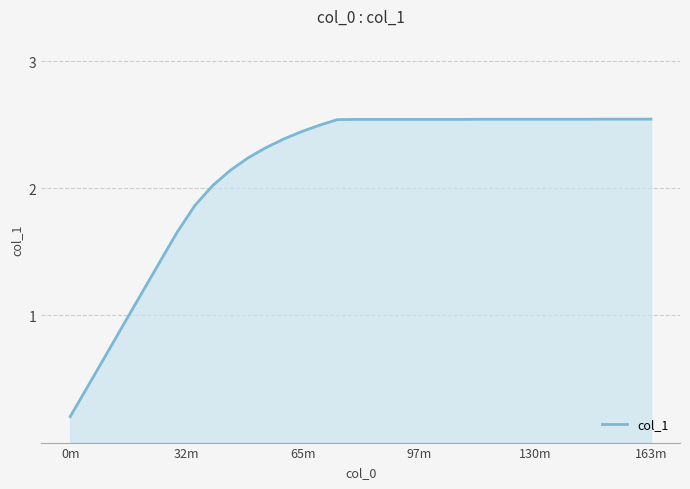

How many lines are shown in the chart?

1